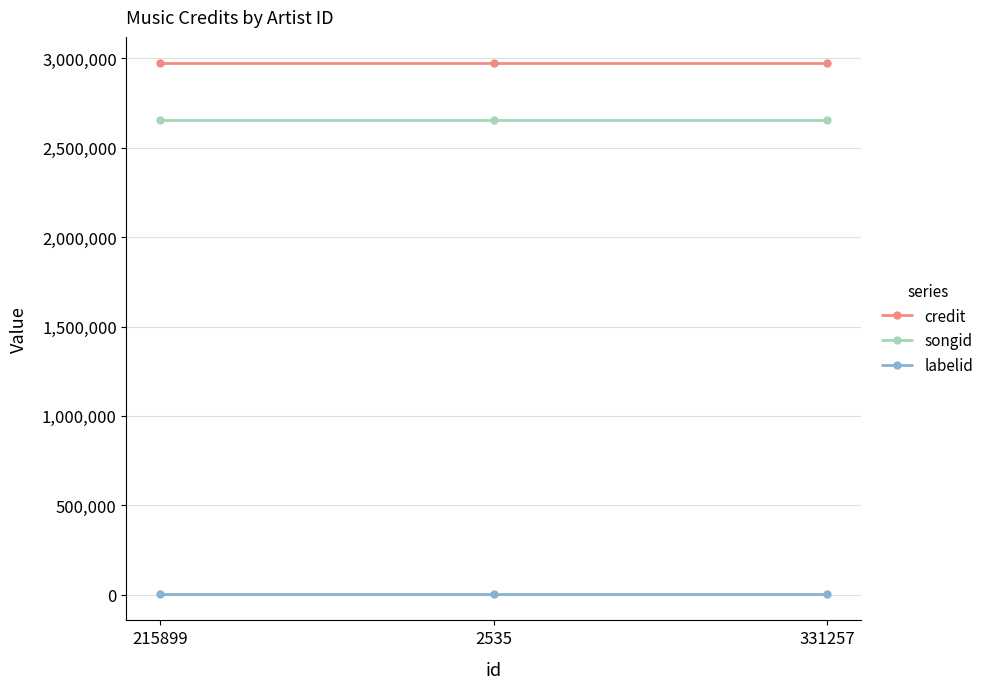

The credit series shows 2972286 at 215899. True or false?

True